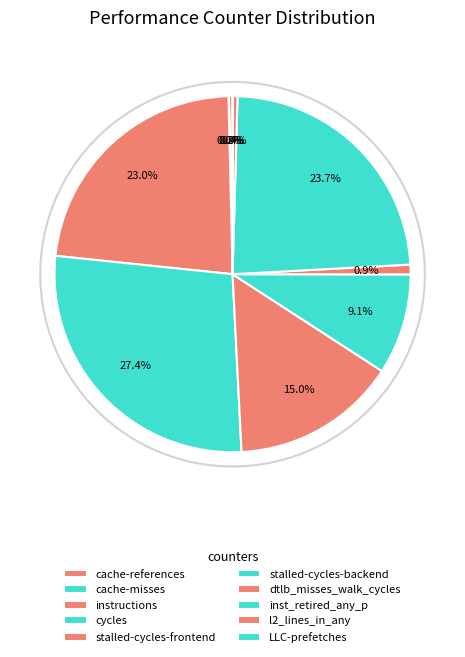

Which slice is the smallest?

LLC-prefetches